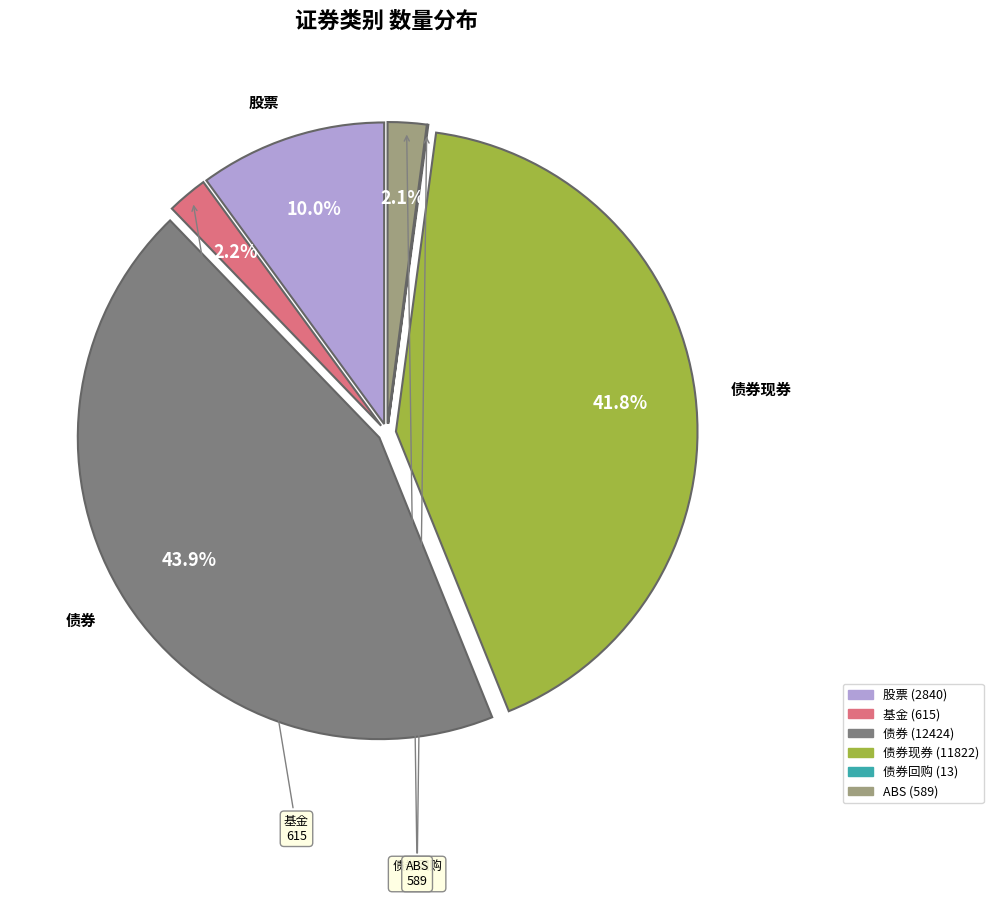

Is there a majority slice in this chart?

No